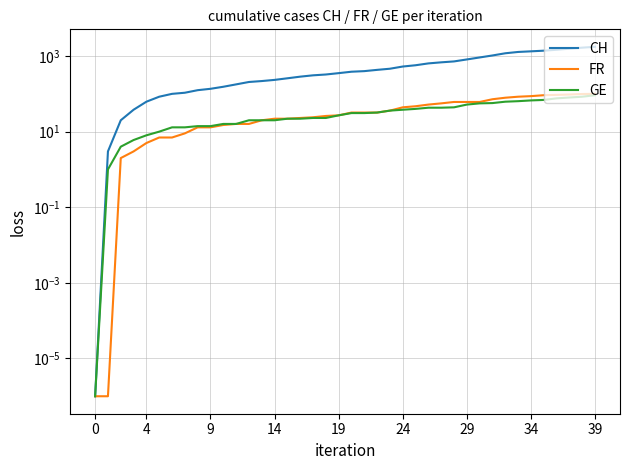

True or false: CH and FR cross at least once.

False